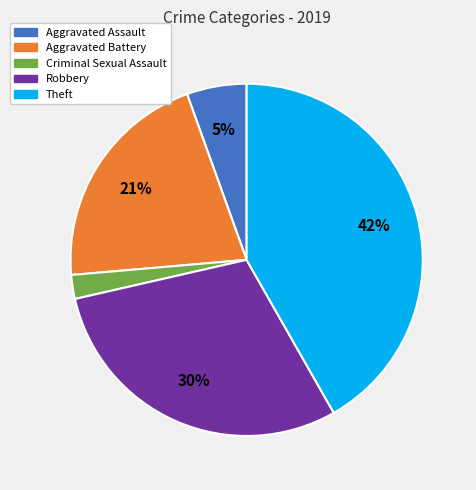

How many segments does this pie chart have?

5